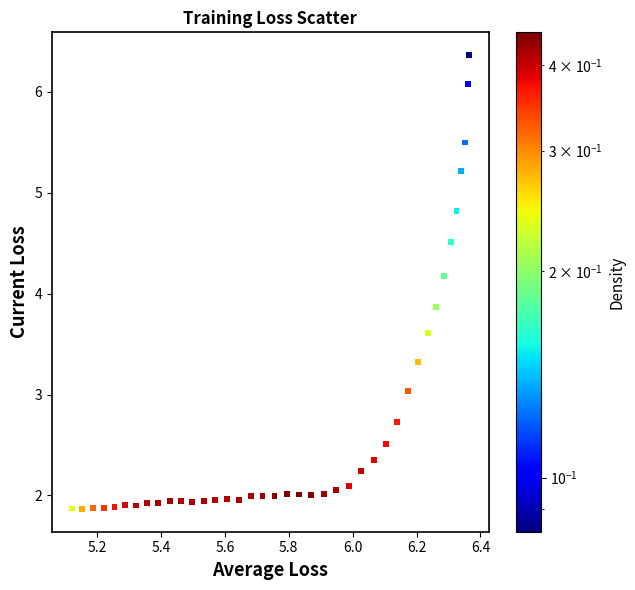

What is the range of Y values (max minus min)?

4.5